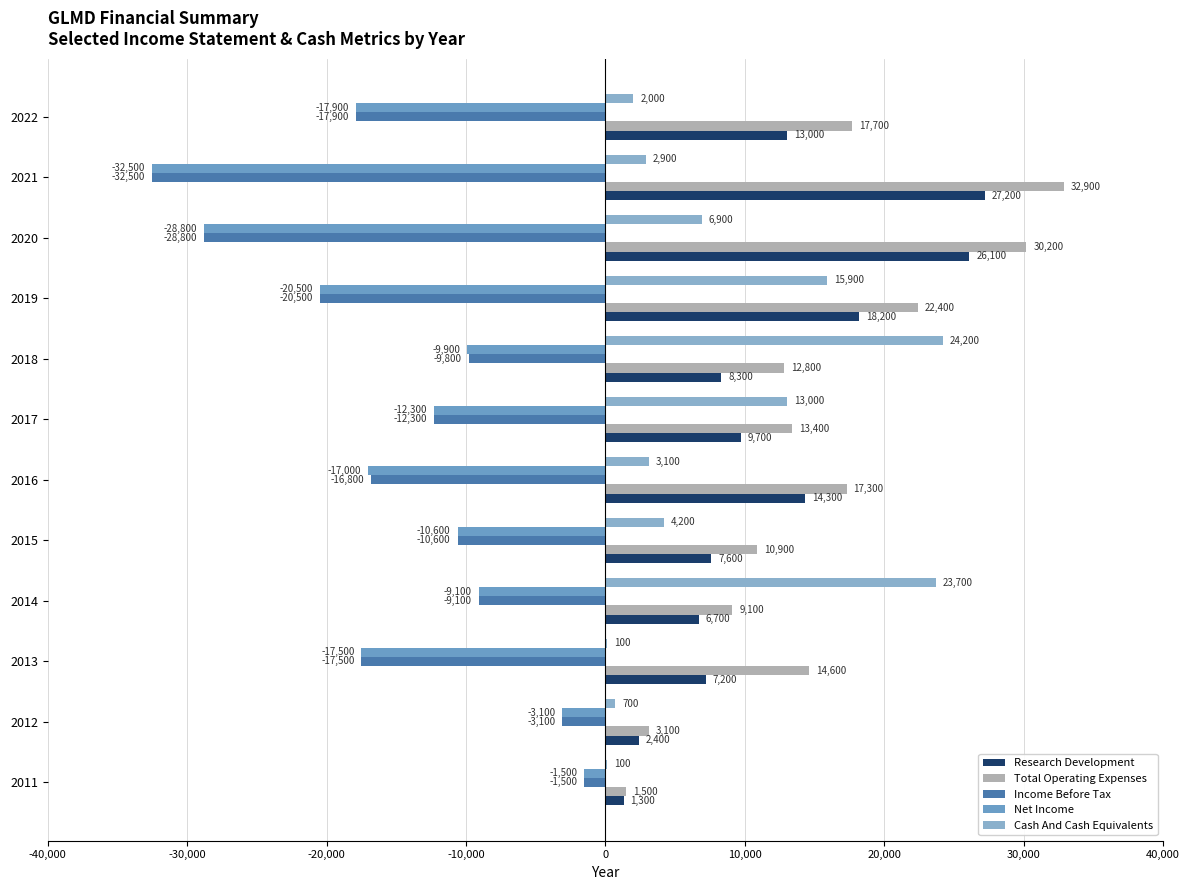

At which category is the sum across all series the highest?

2018